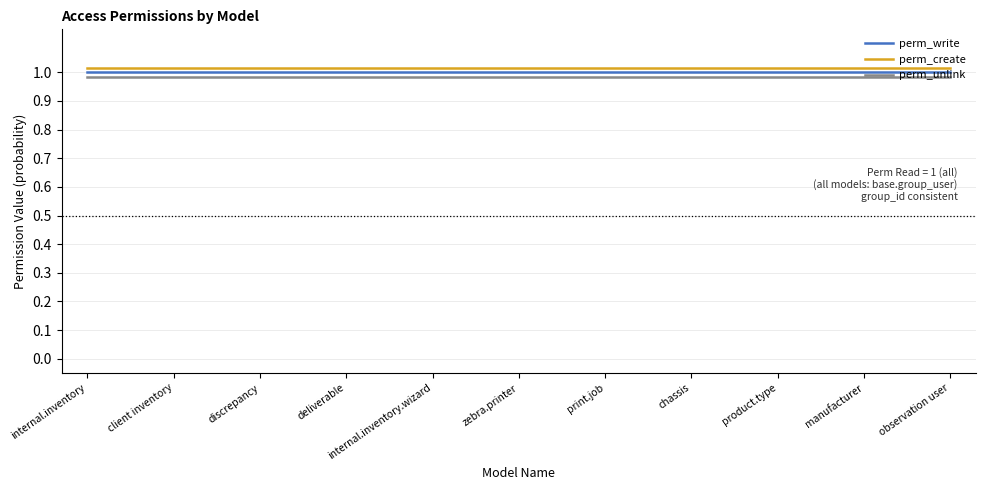

The perm_create series shows 1.6 at discrepancy. True or false?

False